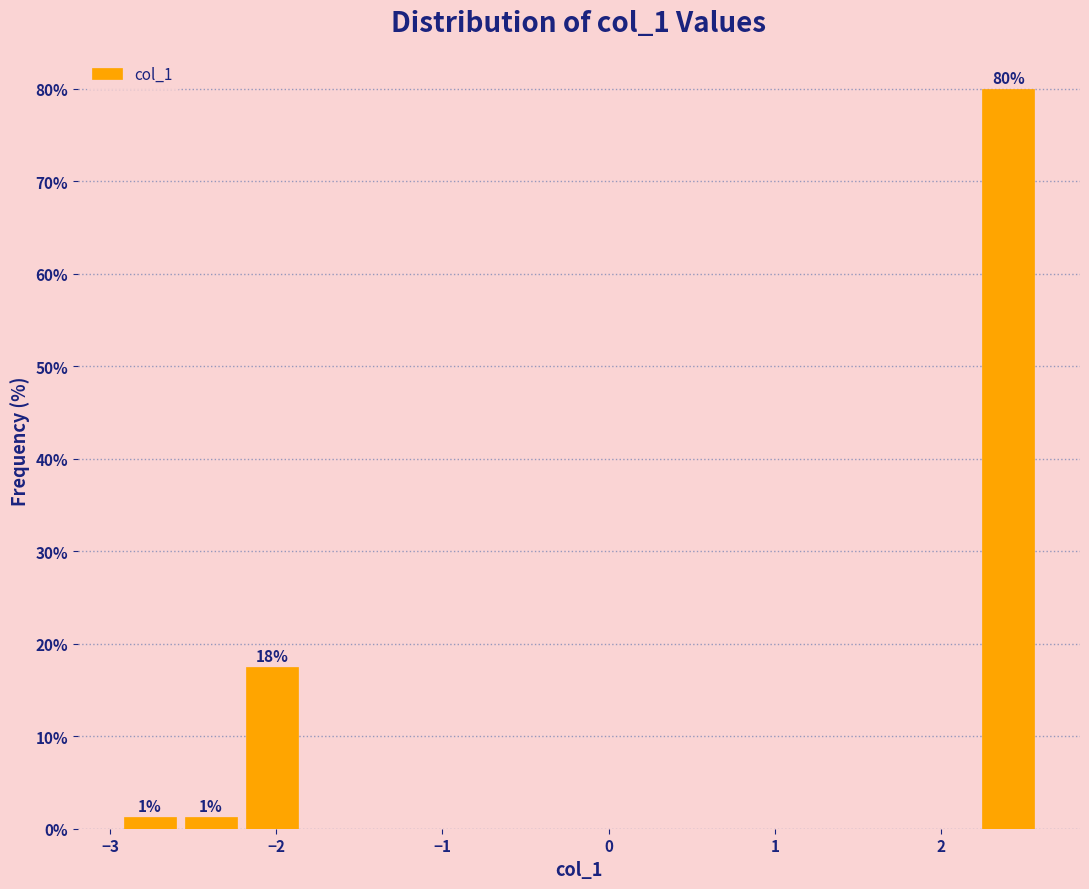

Around what value on the x-axis is the tallest bar? Give the approximate position of its centre, as read against the axis.

2.4